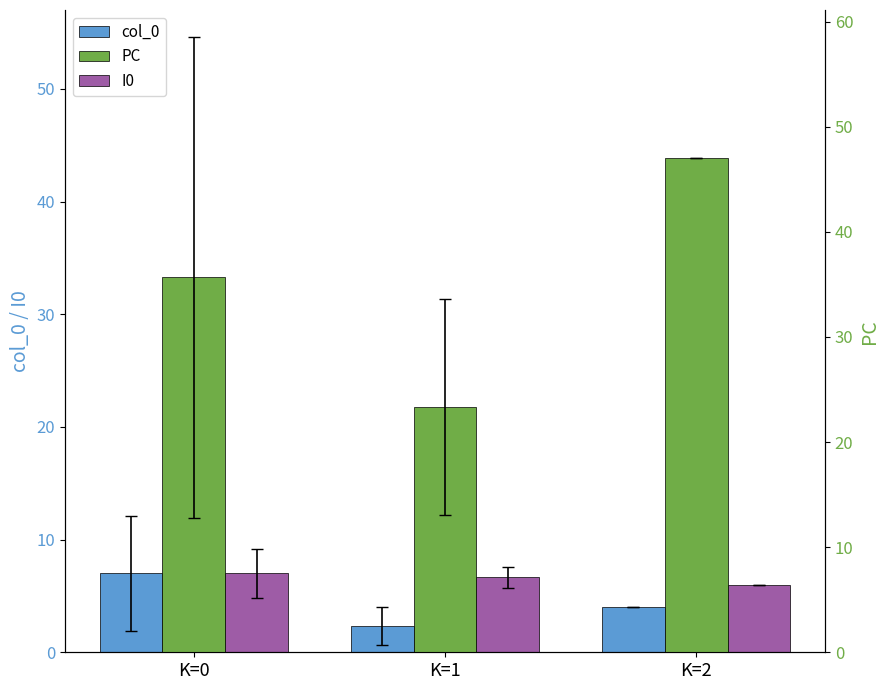

The value of I0 at K=1 is 2.9. True or false?

False